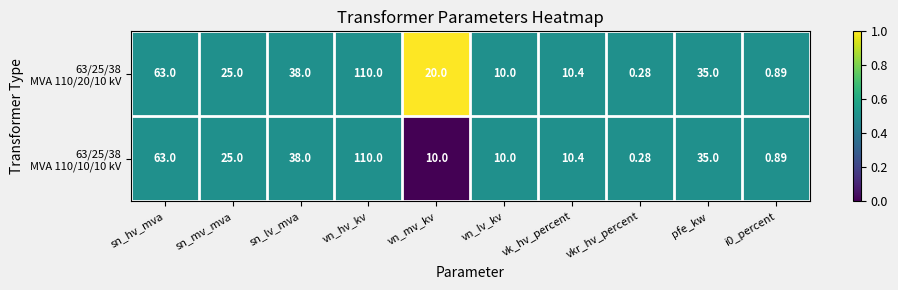

At which category does the chart reach its peak across all series?

vn_hv_kv